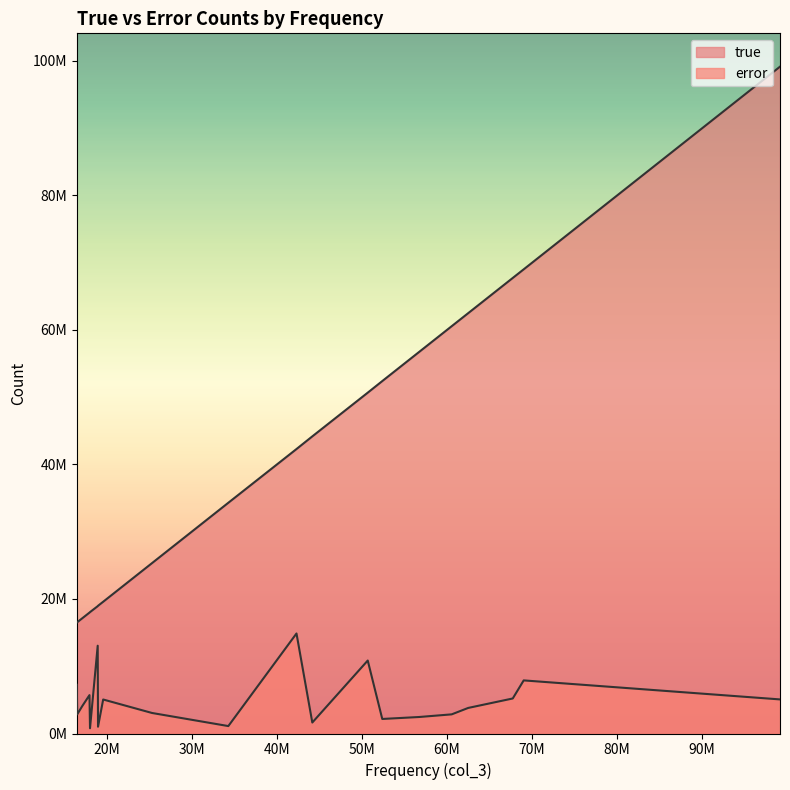

Which series has the widest spread of values?

true